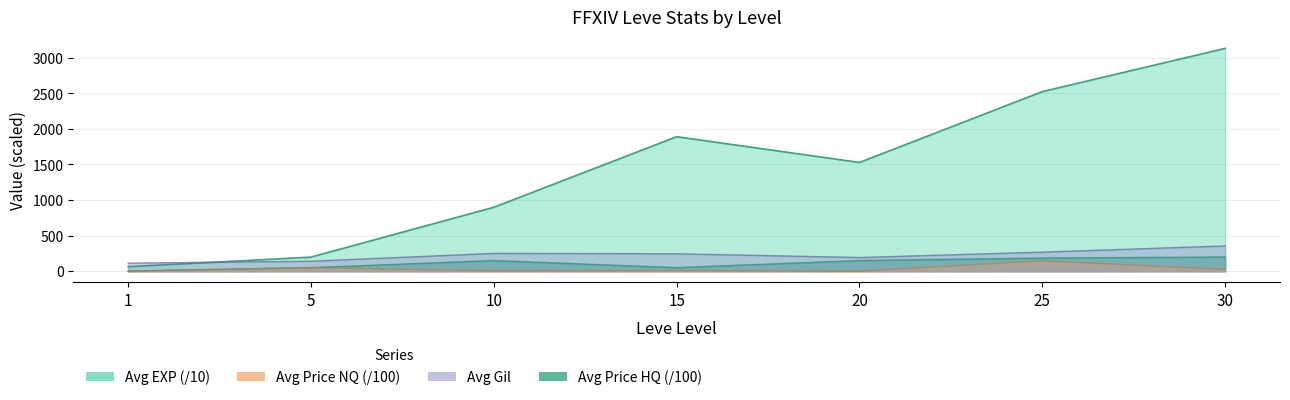

The value of Avg Gil at 25 is 268.0. True or false?

True